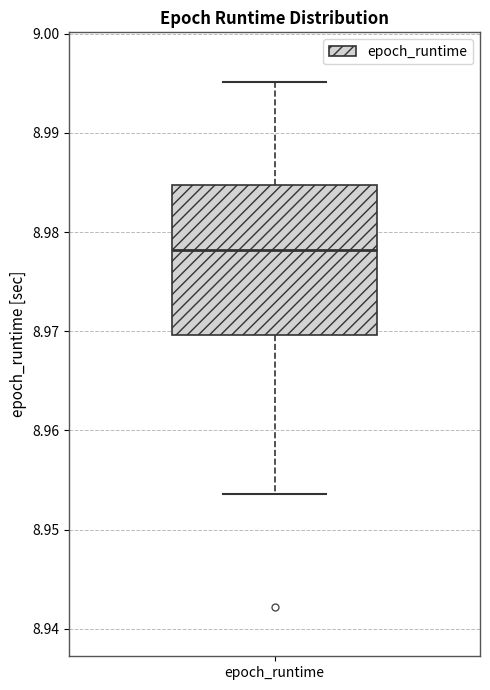

Transcribe this box plot: give where the median line is, the range the box spans, and where the two whiskers end, as read against the y-axis. The values are not printed on the chart, so give them approximately, as read against the axis.

median 8.978, box 8.970 to 8.985, whiskers 8.954 to 8.995